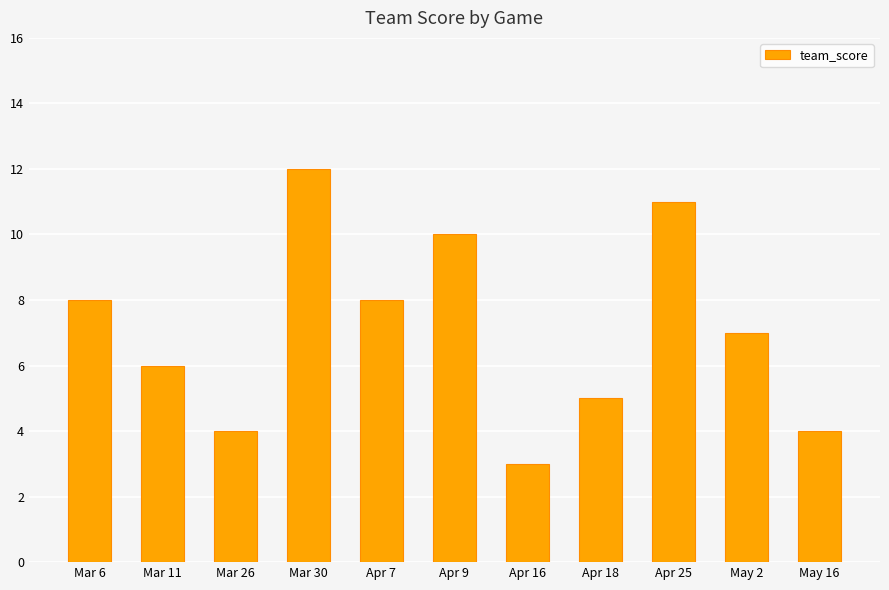

Are the bars grouped side by side (vs. stacked)?

No